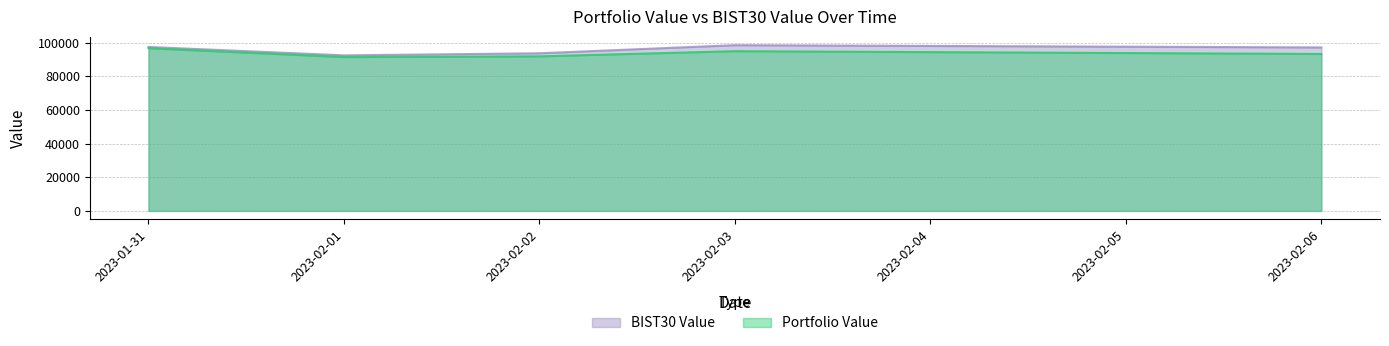

At which category does the chart reach its peak across all series?

2023-02-03